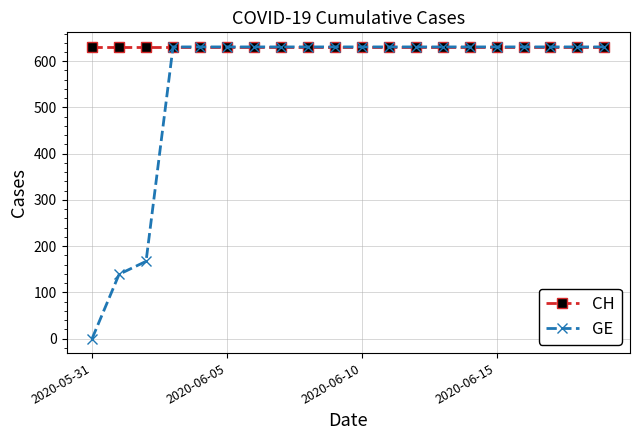

Count the number of categories in the chart.

20